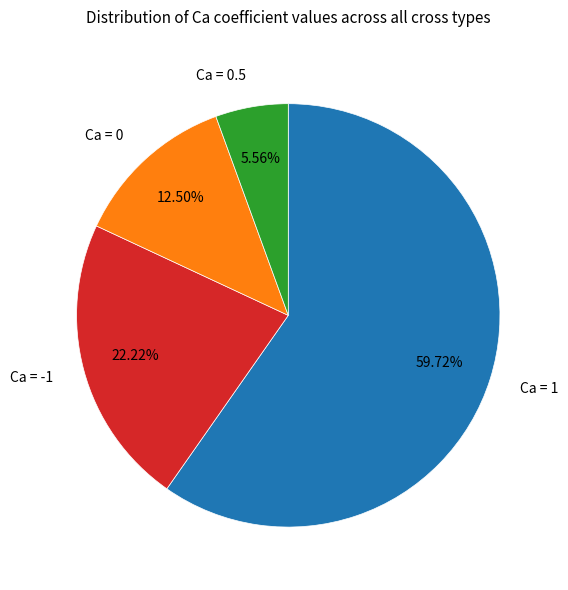

Is Ca = -1 the majority of the pie?

No